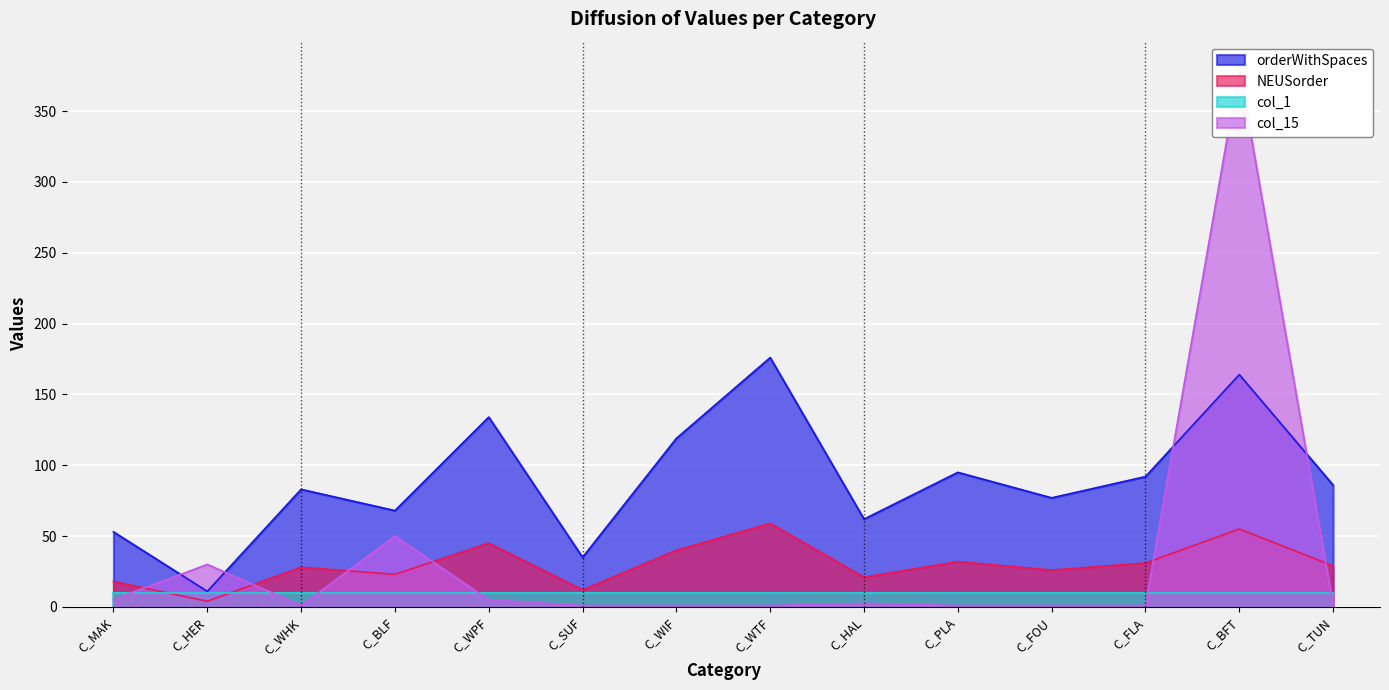

What is the sum of all orderWithSpaces values?

1255